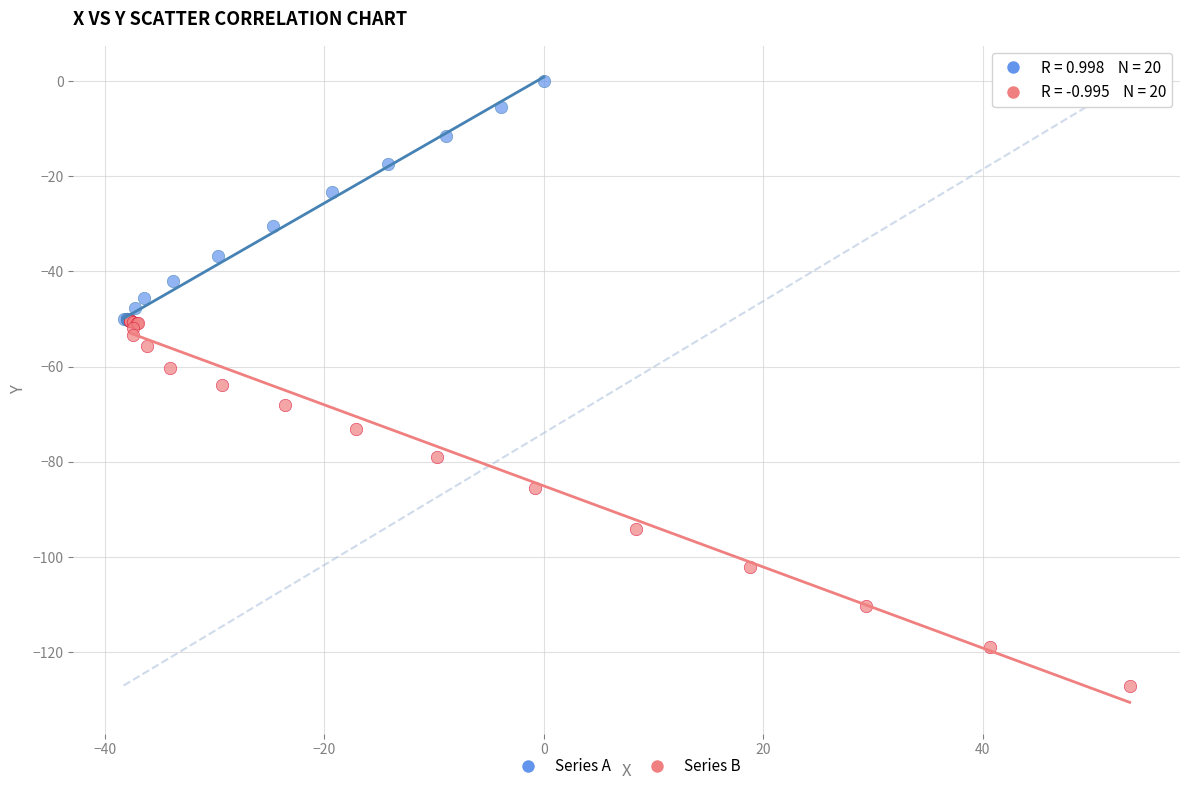

Which series contains the highest Y value?

Series A